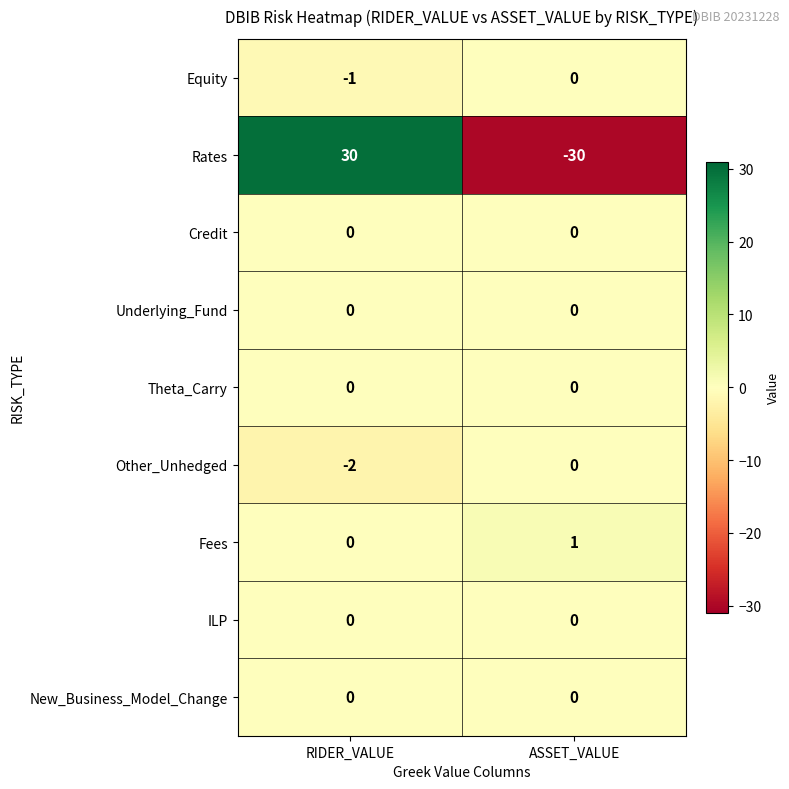

Reading left to right, what are all the values shown in this chart?

Equity: RIDER_VALUE=-1	ASSET_VALUE=0
Rates: RIDER_VALUE=30	ASSET_VALUE=-30
Credit: RIDER_VALUE=0	ASSET_VALUE=0
Underlying_Fund: RIDER_VALUE=0	ASSET_VALUE=0
Theta_Carry: RIDER_VALUE=0	ASSET_VALUE=0
Other_Unhedged: RIDER_VALUE=-2	ASSET_VALUE=0
Fees: RIDER_VALUE=0	ASSET_VALUE=1
ILP: RIDER_VALUE=0	ASSET_VALUE=0
New_Business_Model_Change: RIDER_VALUE=0	ASSET_VALUE=0